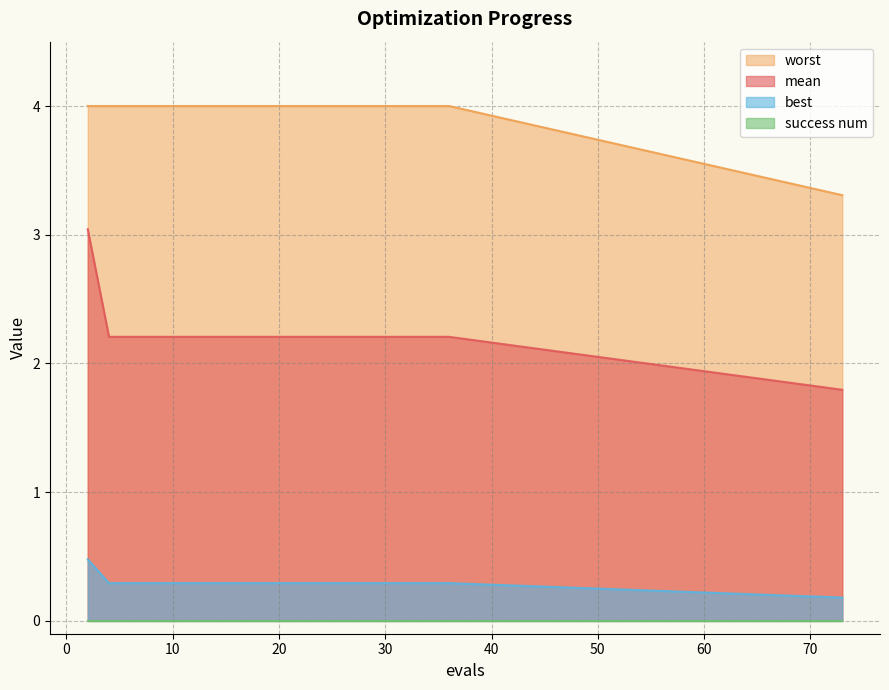

What is the value of the worst point at the 15th from the left?

4.0